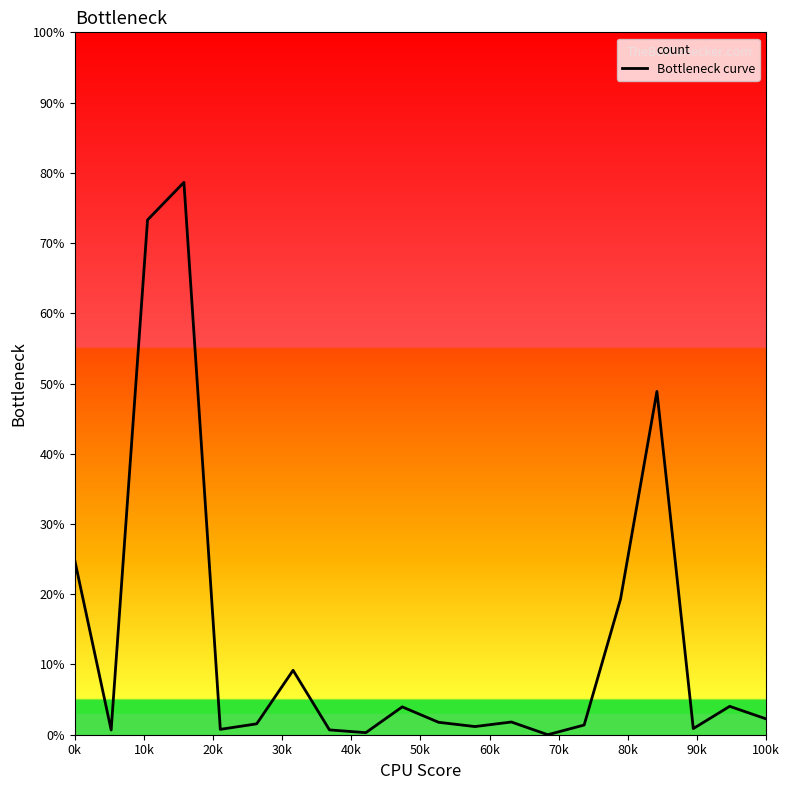

What is the difference between the maximum and minimum values?

78.6